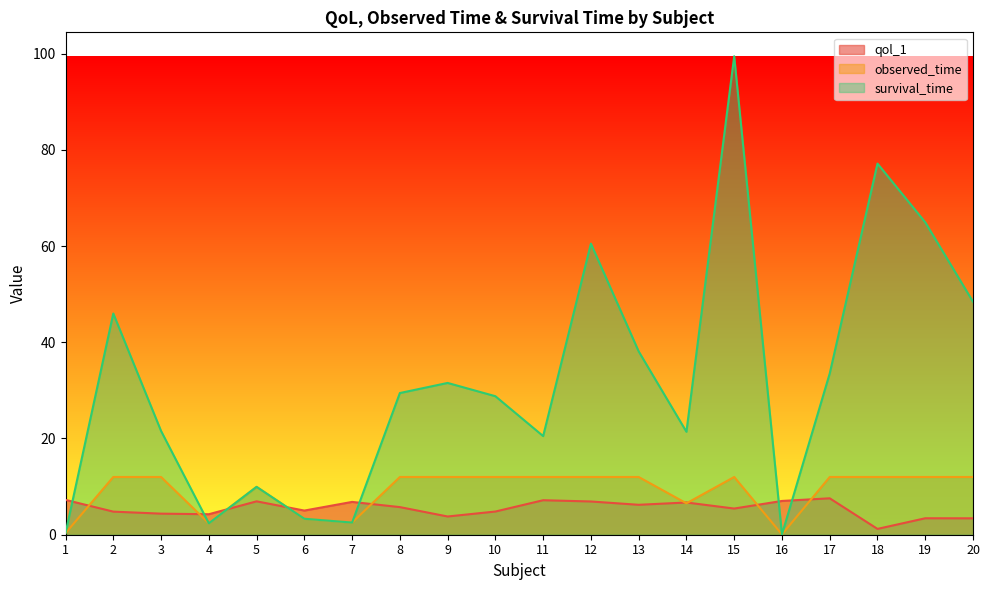

How many categories are shown in the chart?

20